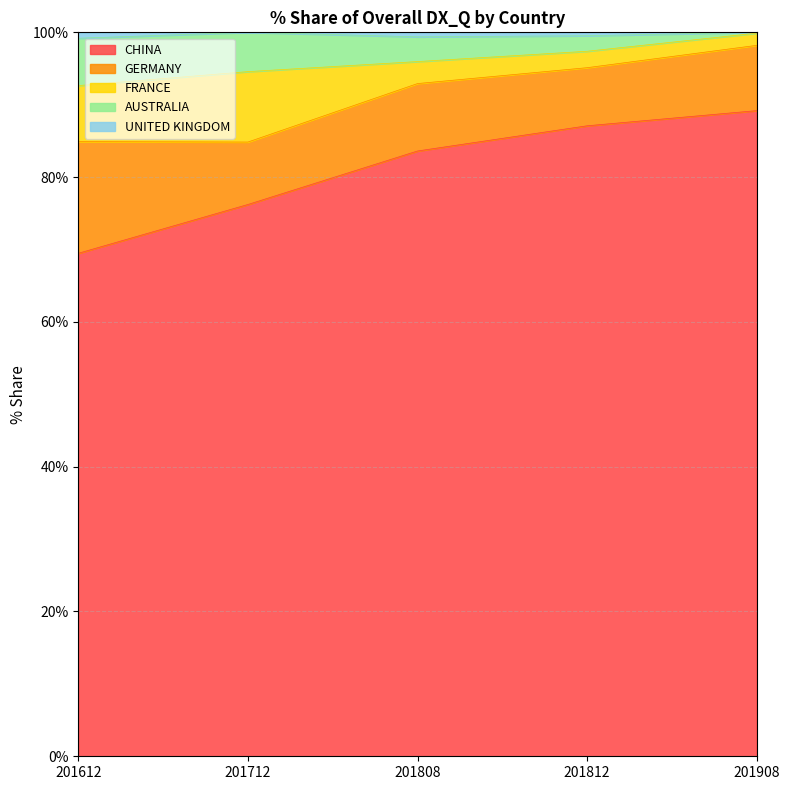

How many values in the CHINA series exceed 83?

3